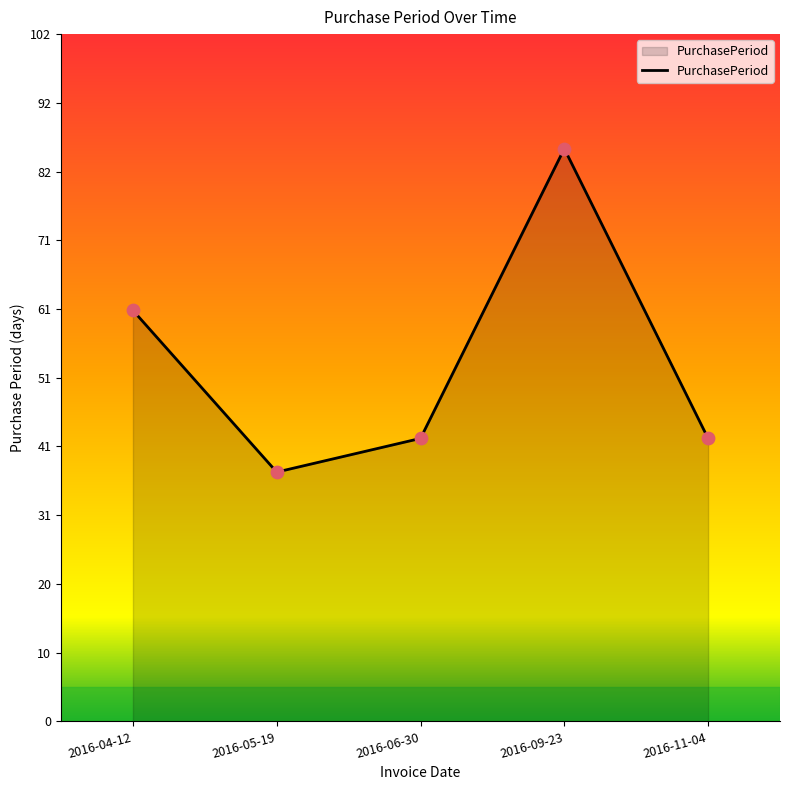

What is the ratio of the value at 2016-04-12 to the value at 2016-05-19?

1.6